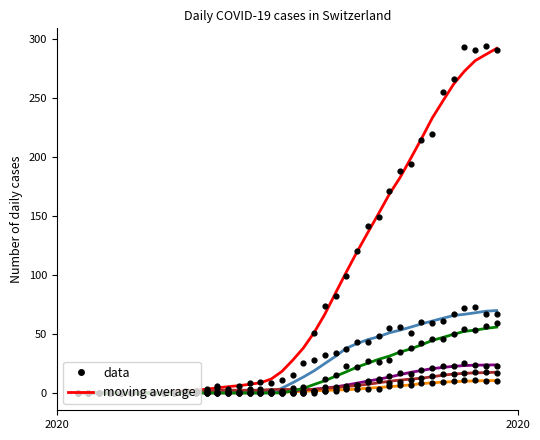

Which series reaches the maximum Y coordinate?

CH